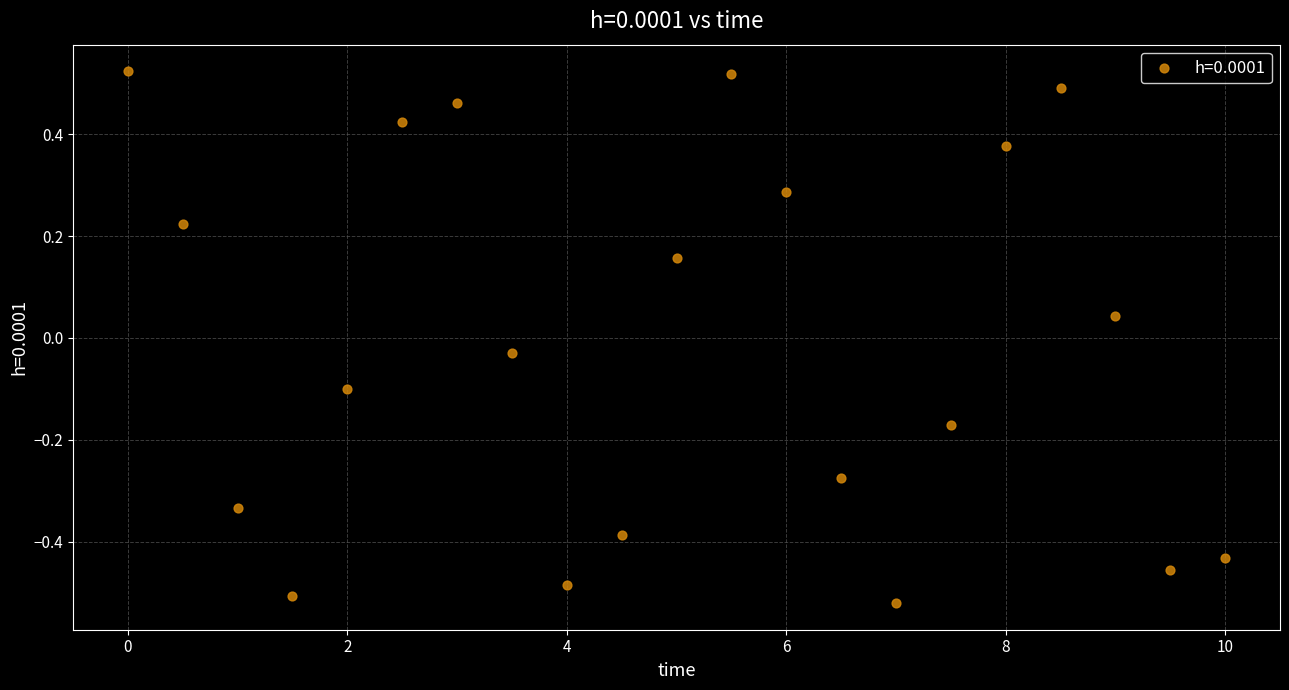

What is the range of X values (max minus min)?

10.0